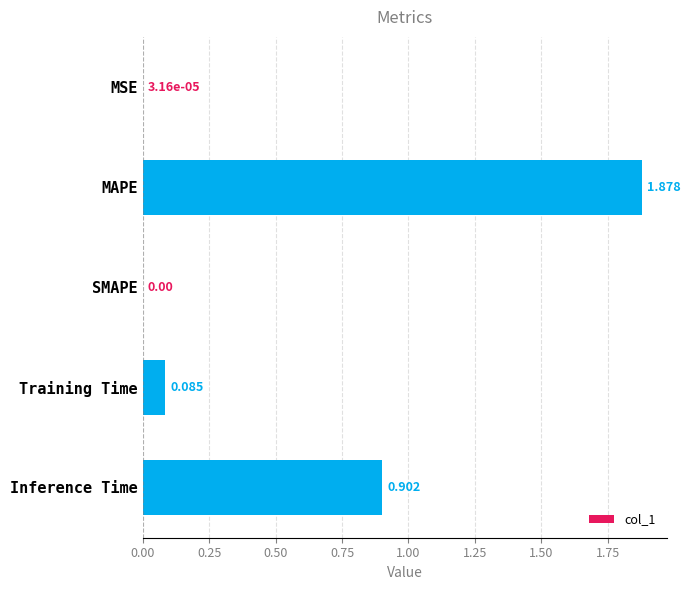

At which category does the chart reach its peak across all series?

MAPE